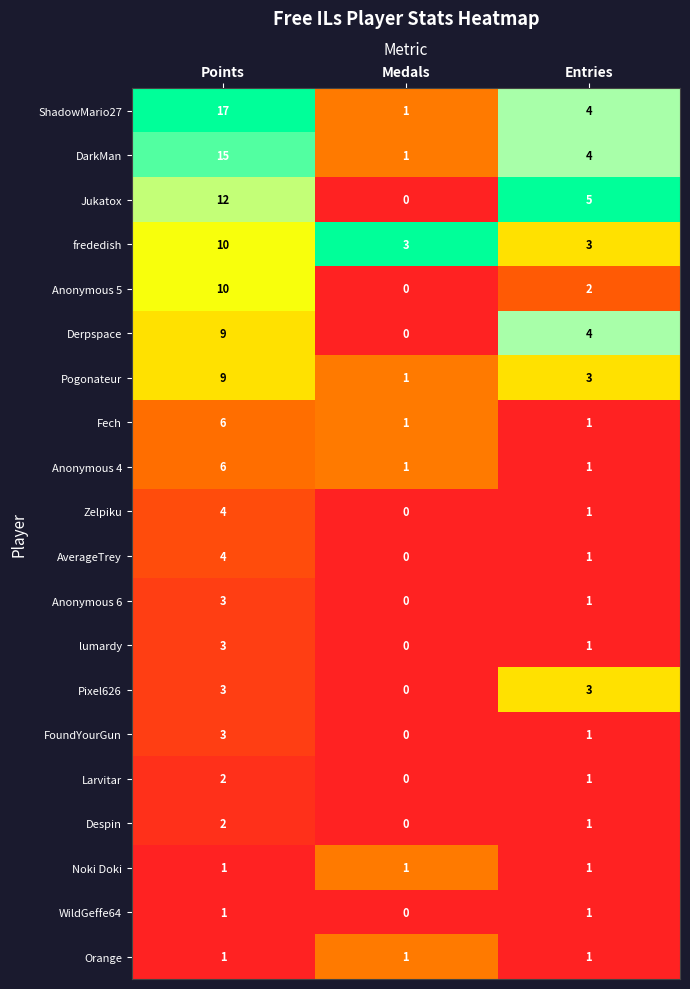

At which category is the sum across all series the highest?

Points